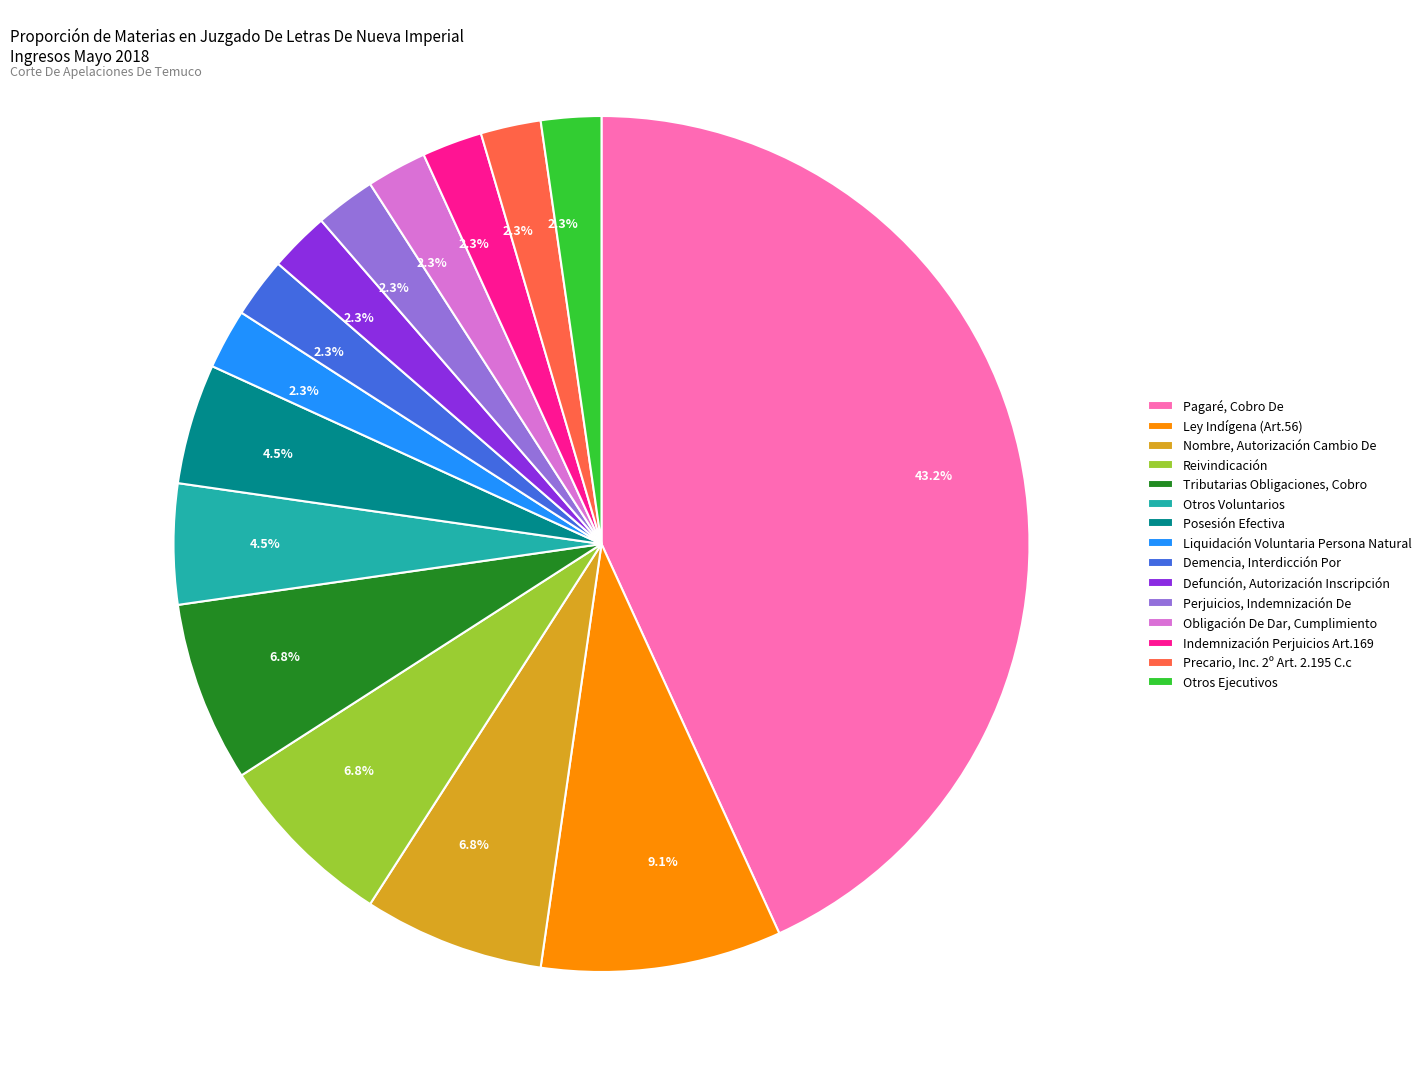

Combined, do Liquidación Voluntaria Persona Natural and Tributarias Obligaciones, Cobro account for over 50%?

No